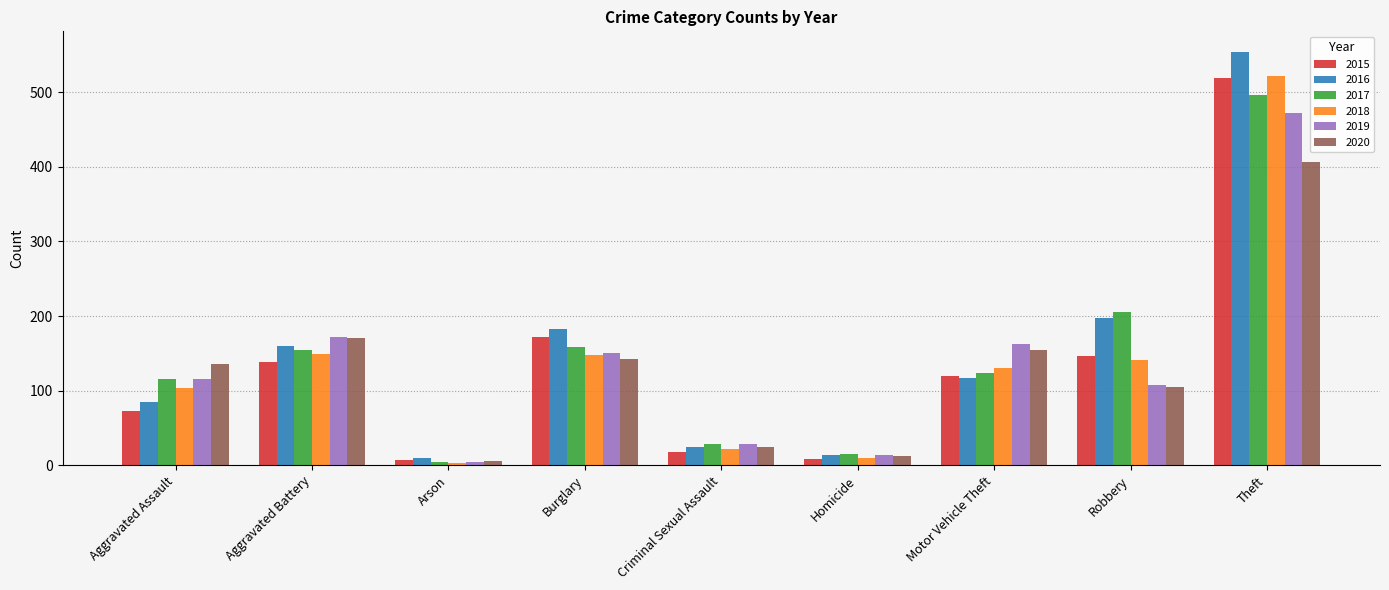

What is the approximate value of 2016 at Motor Vehicle Theft, to the nearest 50?

100